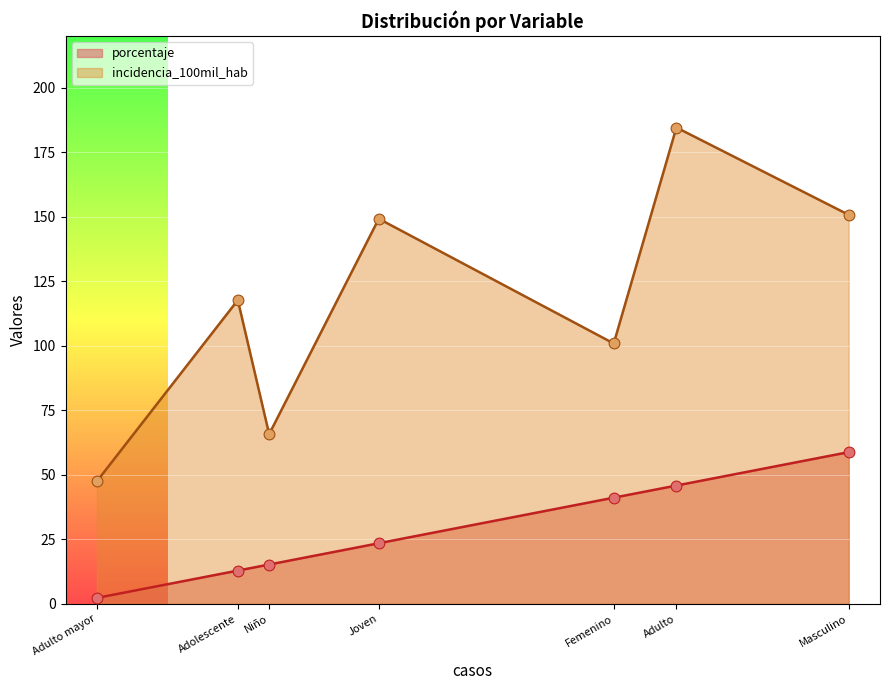

At how many categories does at least one series exceed 160?

1